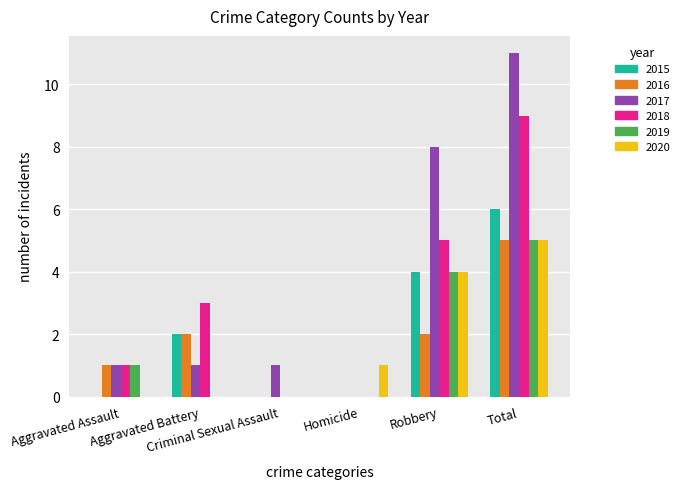

Reading left to right, what are all the values shown in this chart?

2015: Aggravated Assault=0	Aggravated Battery=2	Criminal Sexual Assault=0	Homicide=0	Robbery=4	Total=6
2016: Aggravated Assault=1	Aggravated Battery=2	Criminal Sexual Assault=0	Homicide=0	Robbery=2	Total=5
2017: Aggravated Assault=1	Aggravated Battery=1	Criminal Sexual Assault=1	Homicide=0	Robbery=8	Total=11
2018: Aggravated Assault=1	Aggravated Battery=3	Criminal Sexual Assault=0	Homicide=0	Robbery=5	Total=9
2019: Aggravated Assault=1	Aggravated Battery=0	Criminal Sexual Assault=0	Homicide=0	Robbery=4	Total=5
2020: Aggravated Assault=0	Aggravated Battery=0	Criminal Sexual Assault=0	Homicide=1	Robbery=4	Total=5